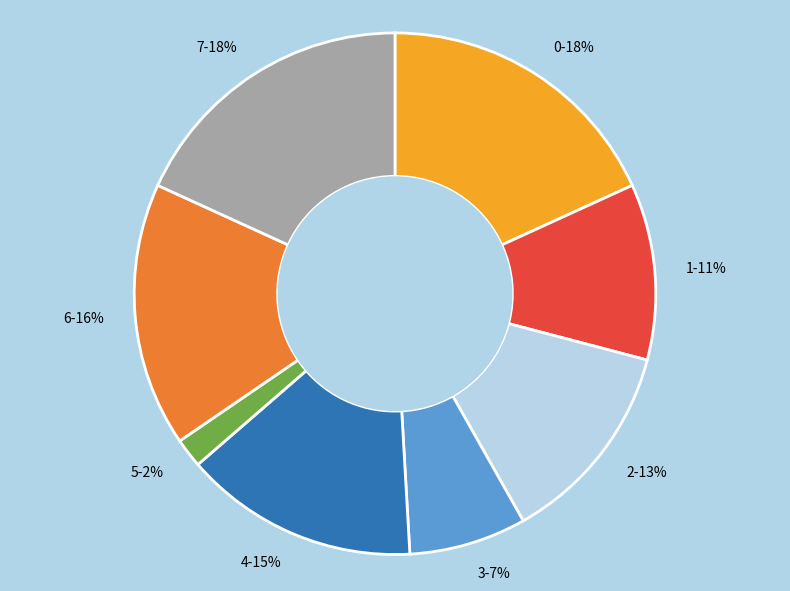

How many slices are in this pie chart?

8